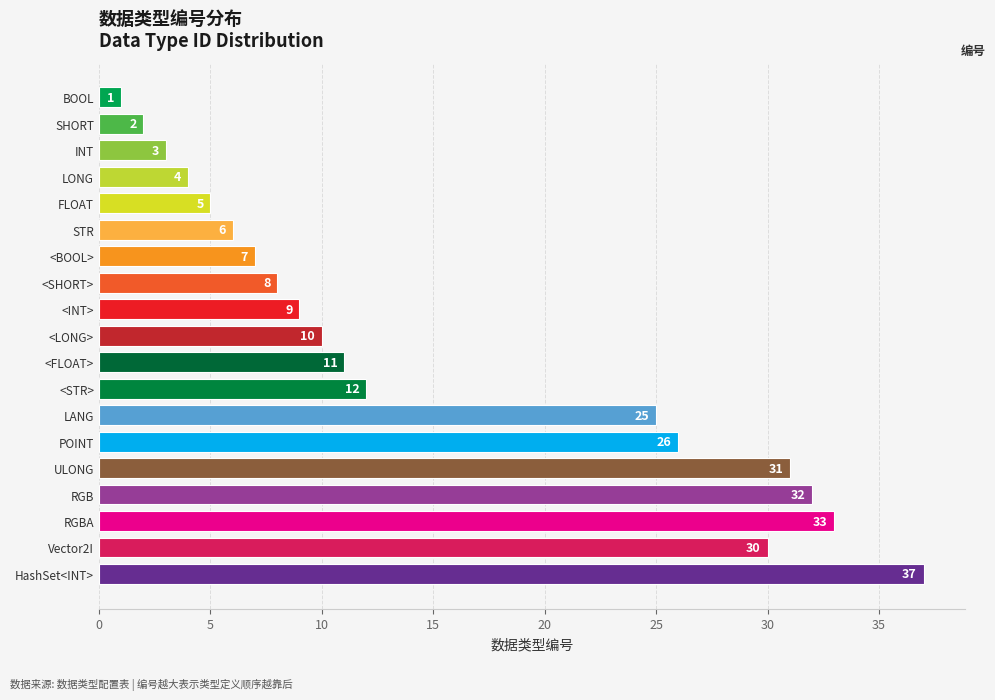

The value at RGB is 47. True or false?

False